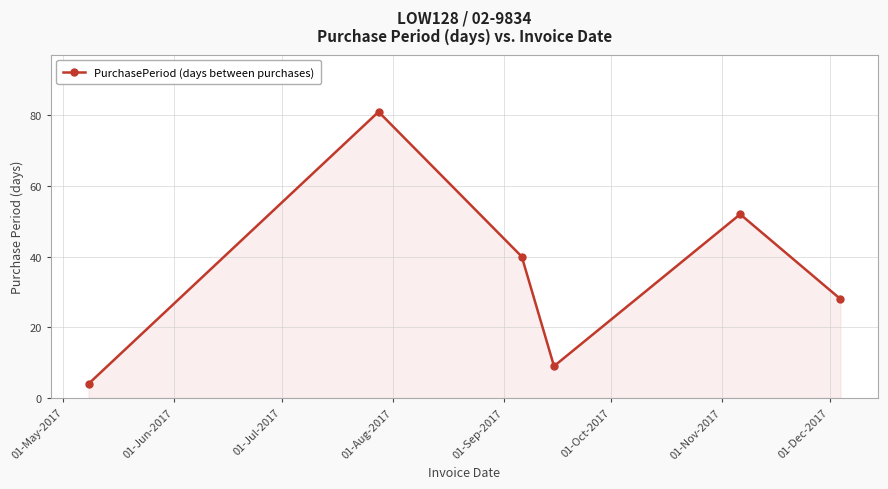

Reading left to right, extract all data points from this chart.

4	81	40	9	52	28